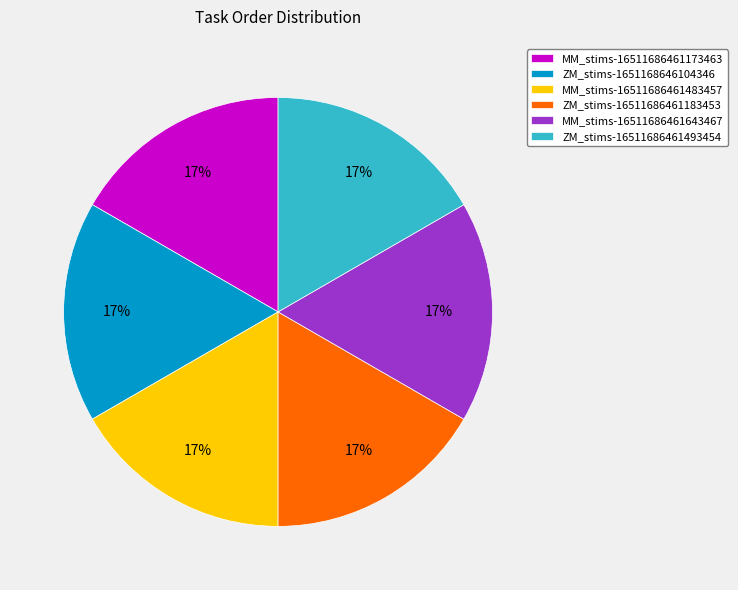

To the nearest percent, what is the average slice percentage?

17%